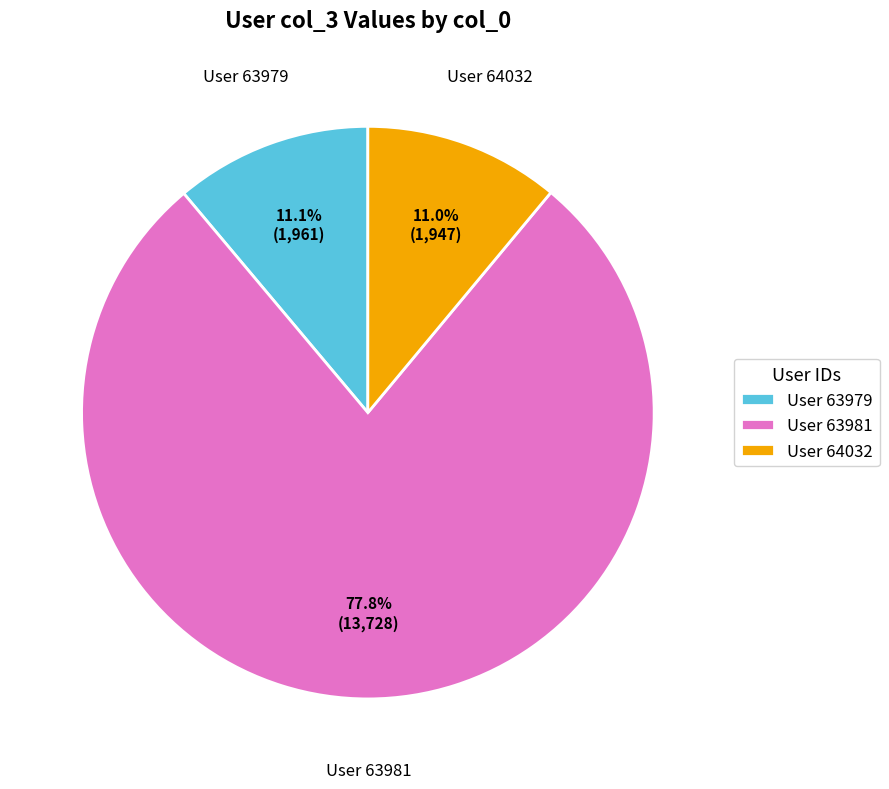

What percentage do User 63981 and User 63979 together represent?

89.0%